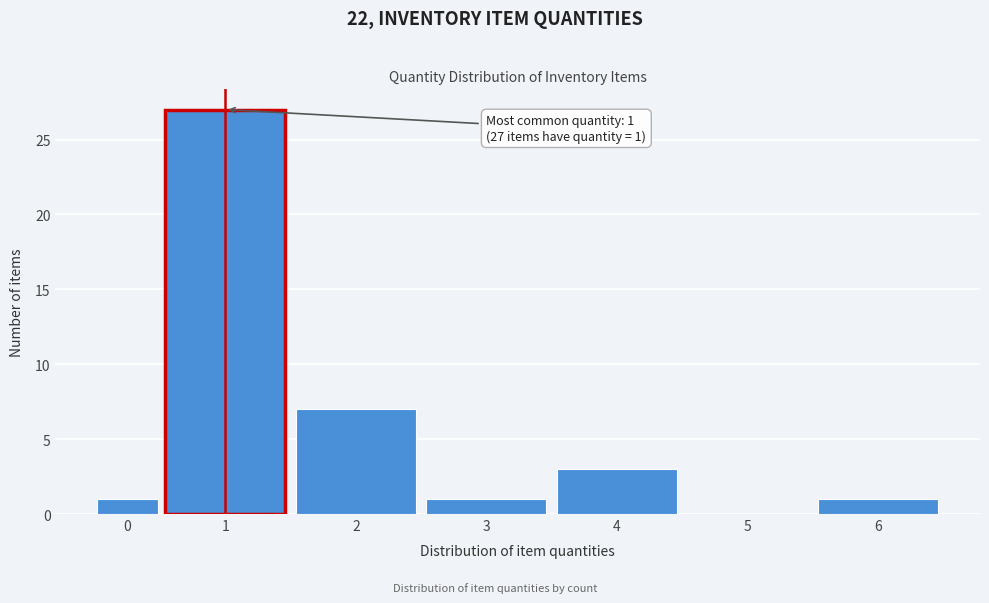

Reading right to left, what are all the values shown in this chart?

6=1	5=0	4=3	3=1	2=7	1=27	0=1